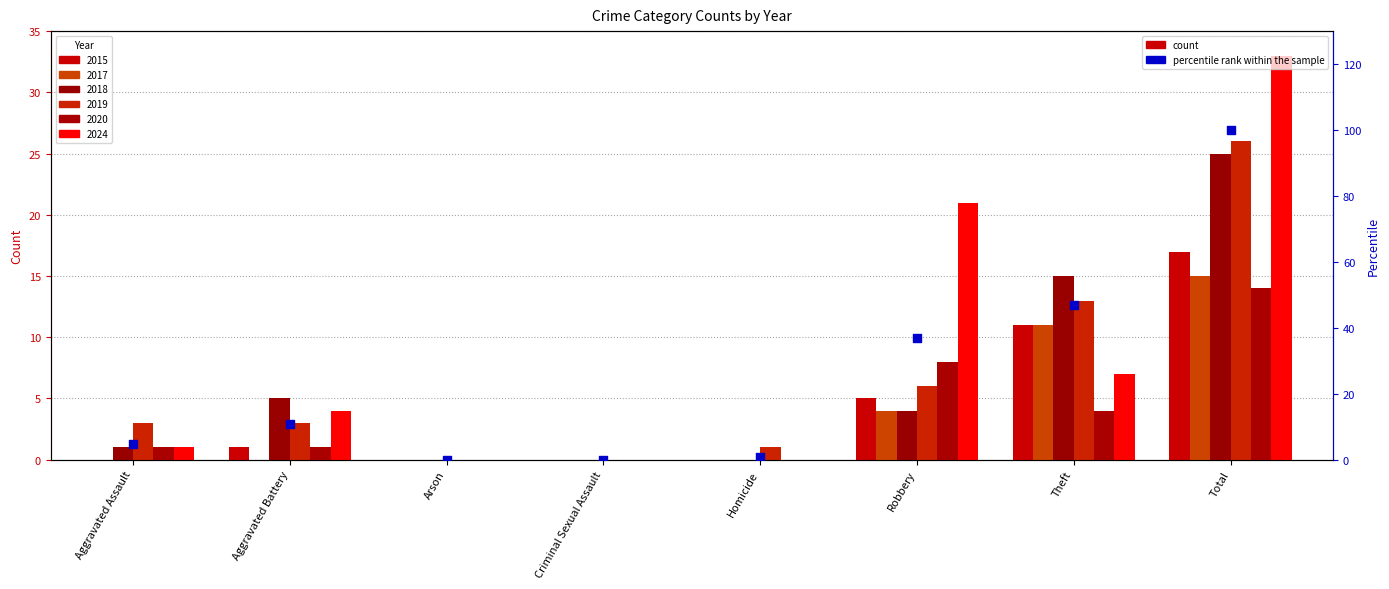

Between Aggravated Assault and Arson, which is larger?

Aggravated Assault